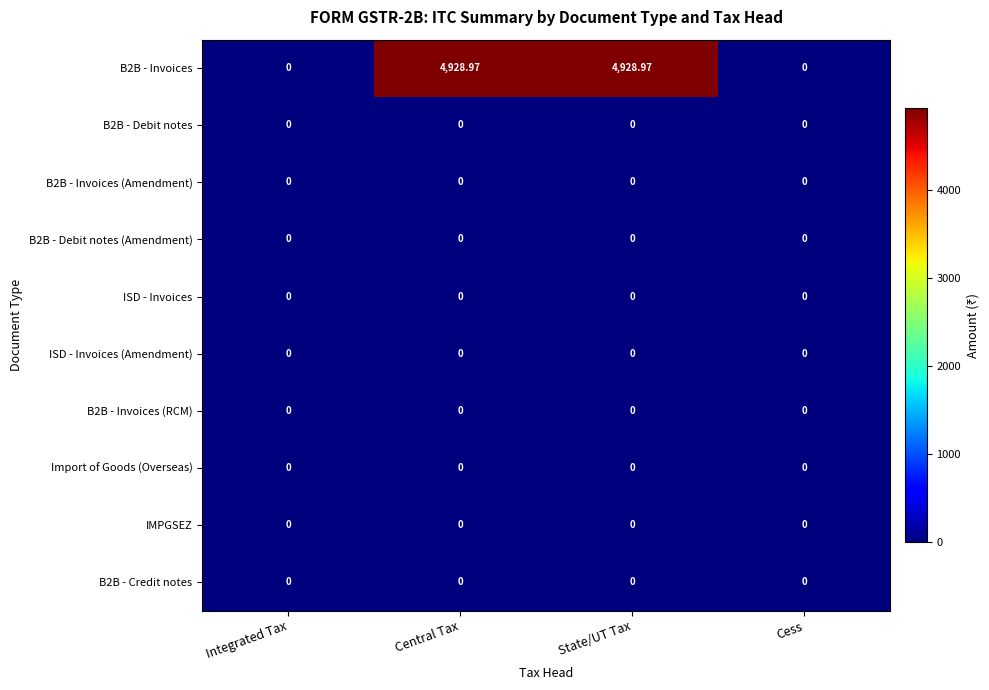

How many categories are shown in the chart?

4